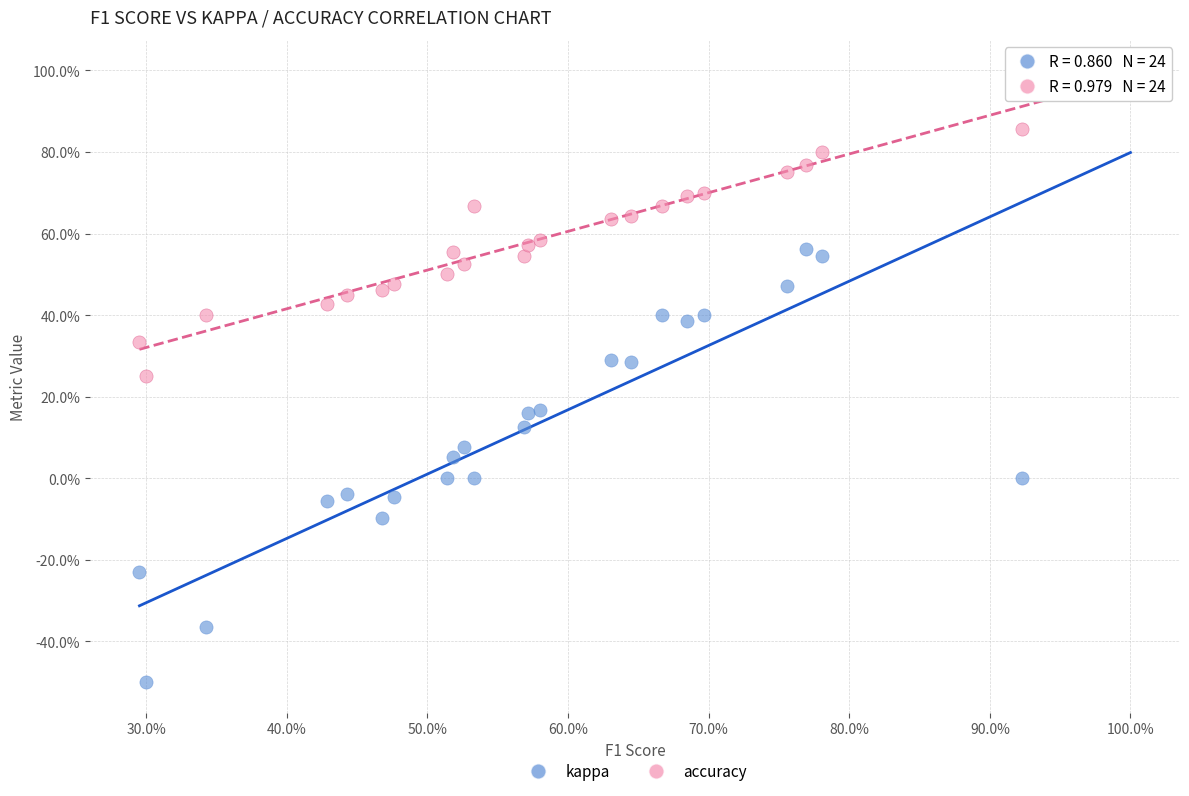

Which series contains the lowest Y value?

kappa